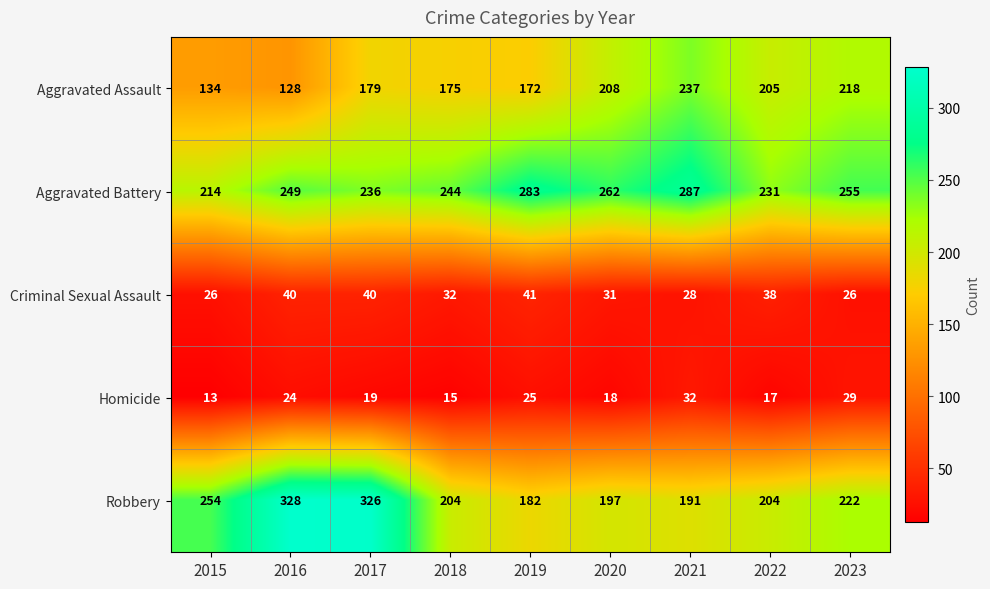

Is it true that Criminal Sexual Assault equals 41 at 2019?

True